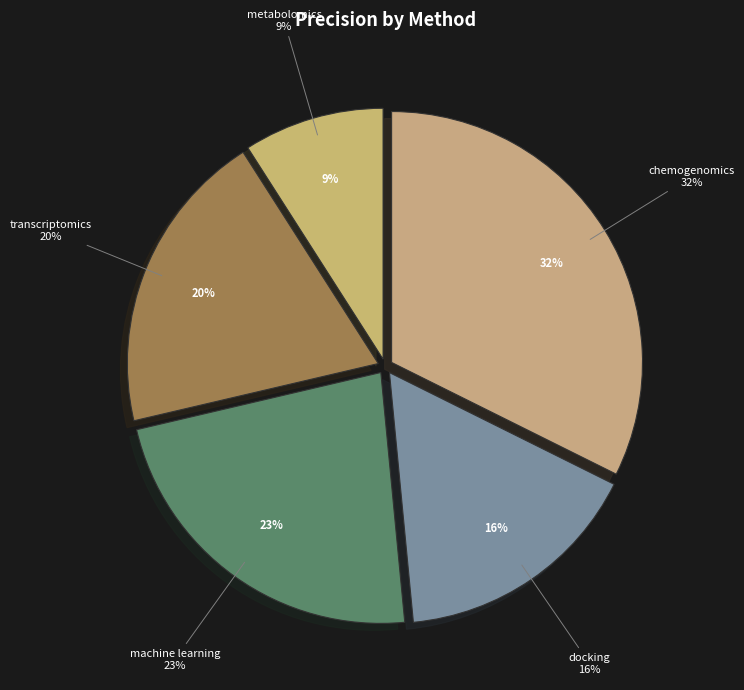

How many slices are in this pie chart?

5